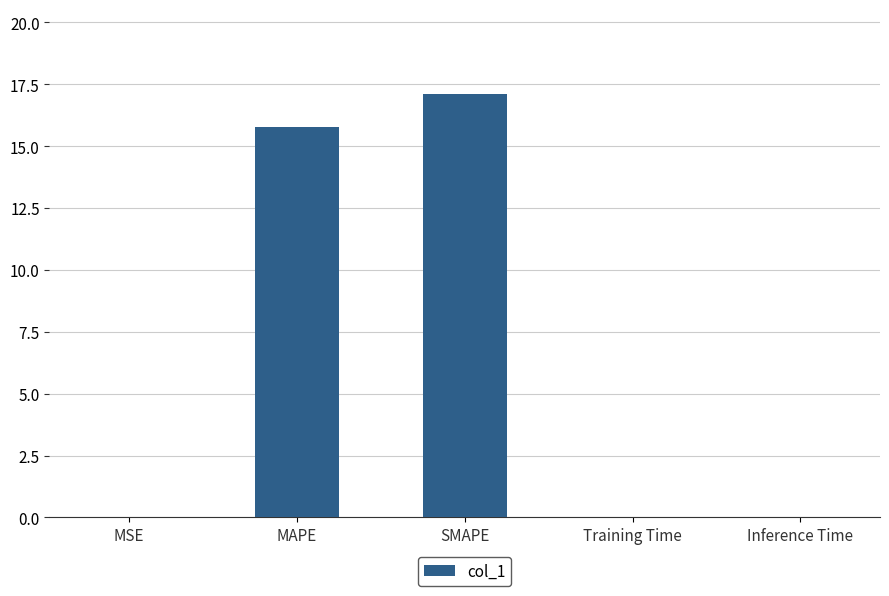

The value at SMAPE is 22.4. True or false?

False